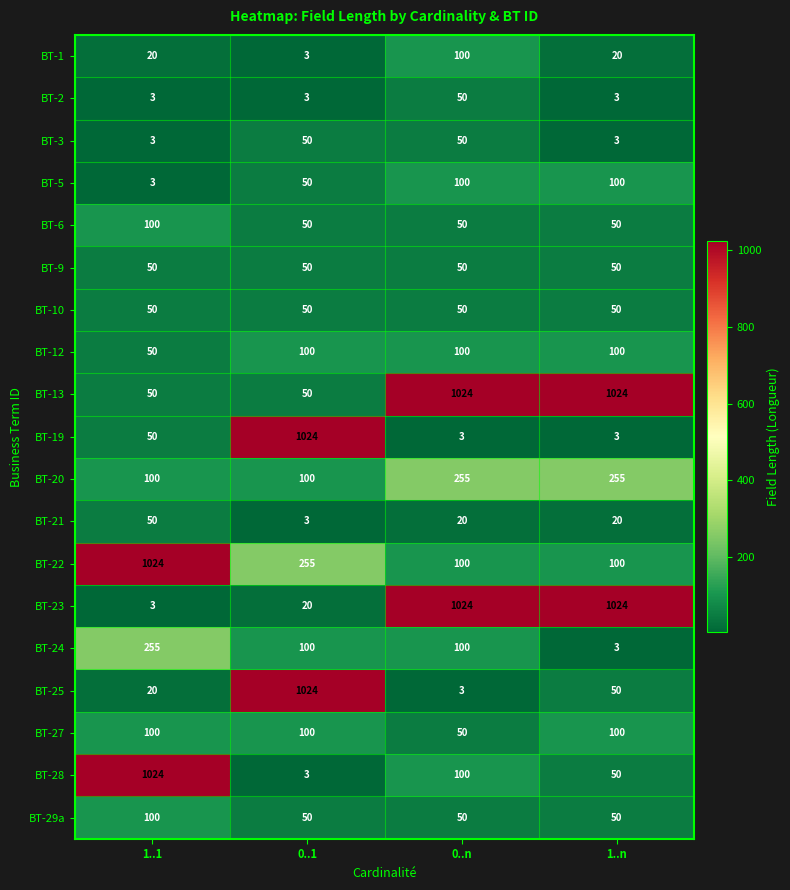

What is the greatest value displayed?

1024